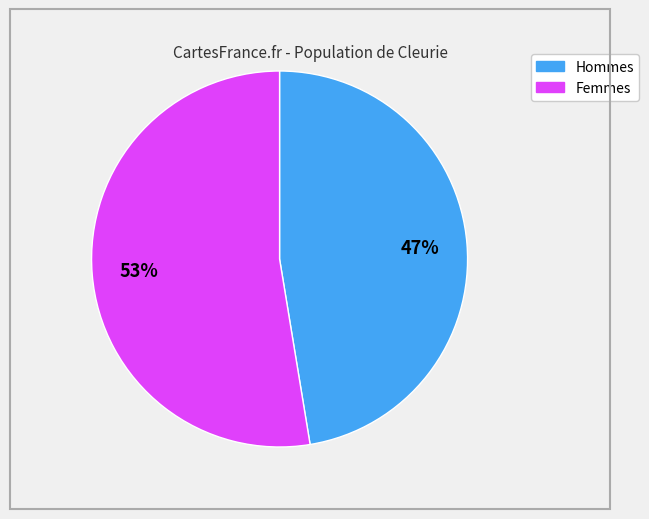

Is there a majority slice in this chart?

Yes